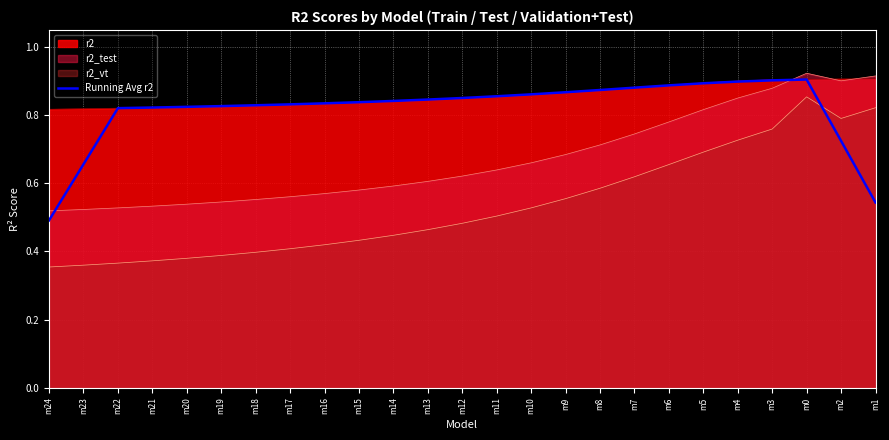

True or false: Running Avg r2 and r2_vt cross at least once.

True